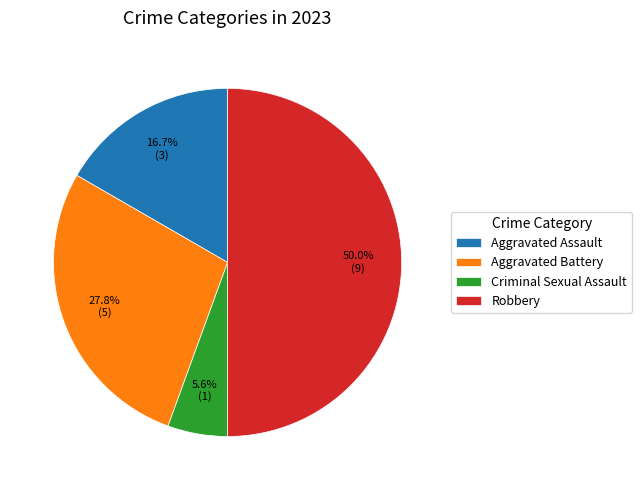

What percentage is the Robbery slice, to the nearest percent?

50%